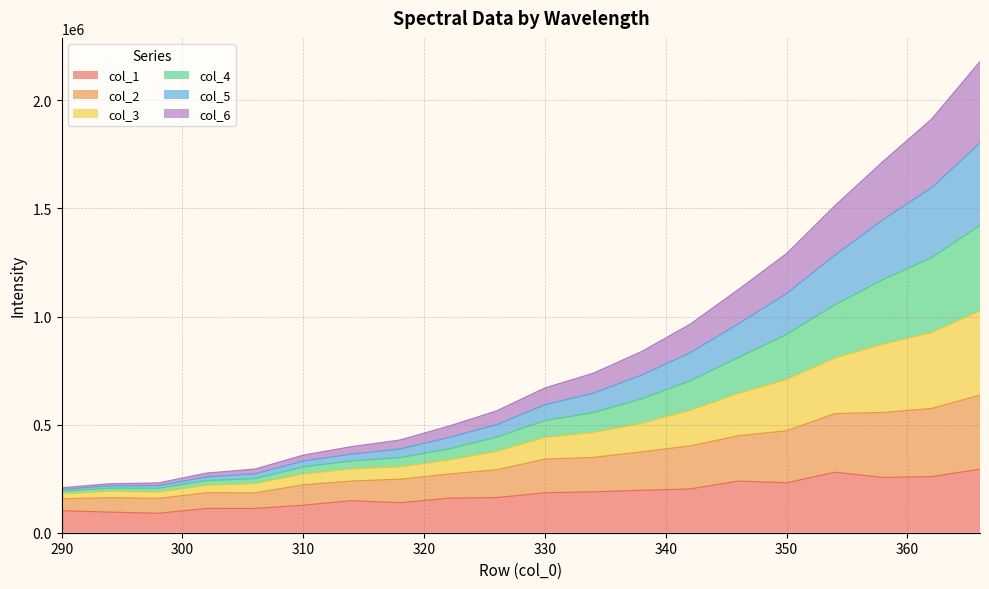

Which has a higher value, 334 or 330?

334